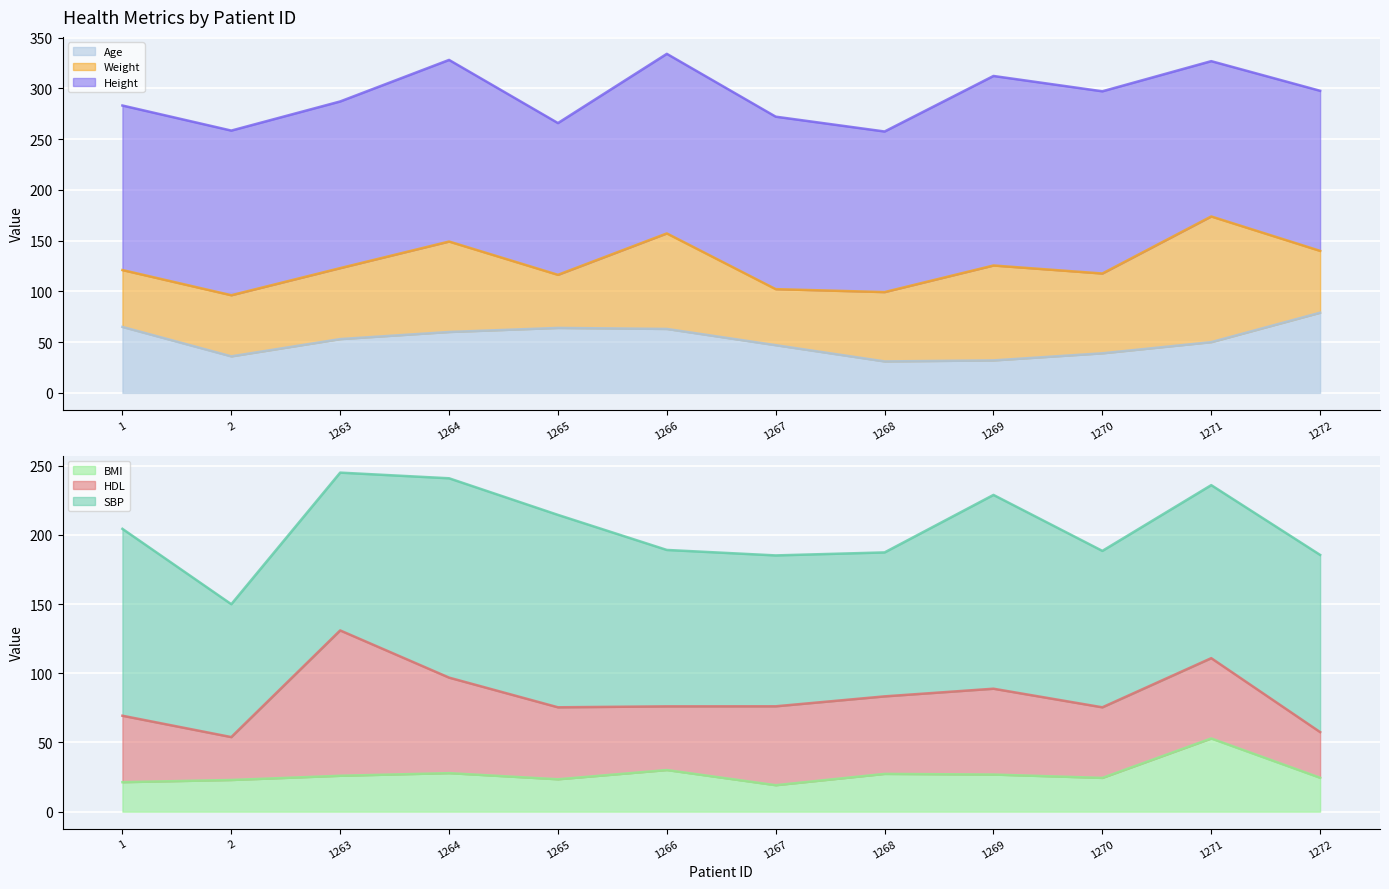

What is the greatest value displayed?

186.7